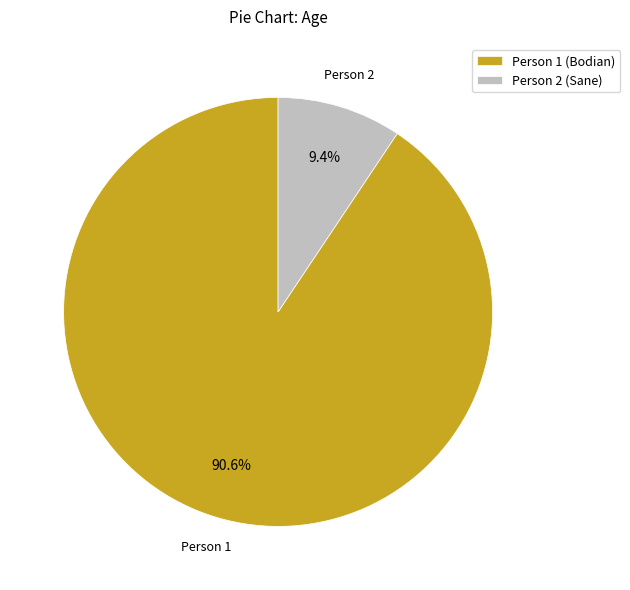

Which slice is the largest?

Person 1 (Bodian)